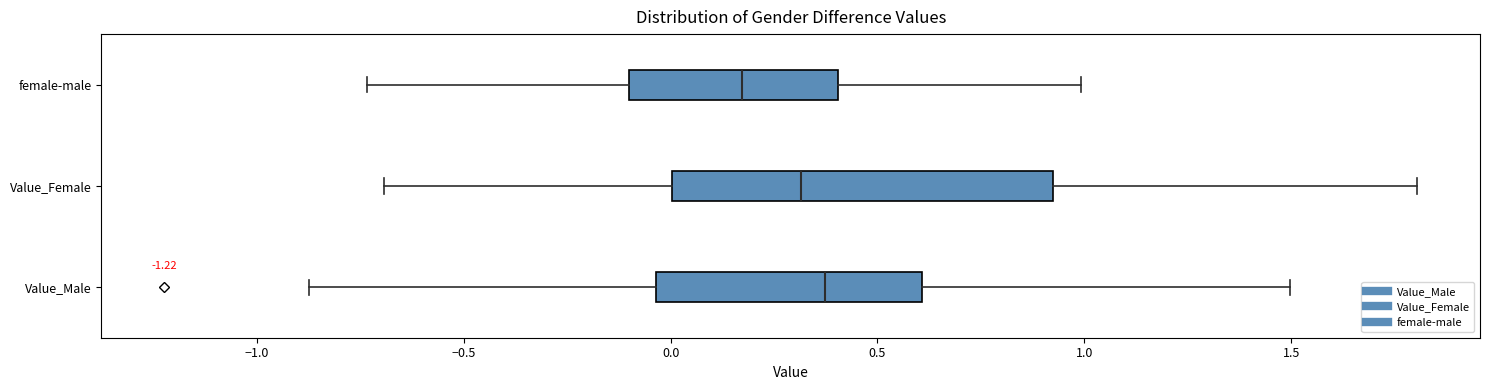

Where does the median line of the box for Value_Female sit on the x-axis? The values are not printed on the chart, so give them approximately, as read against the axis.

0.30